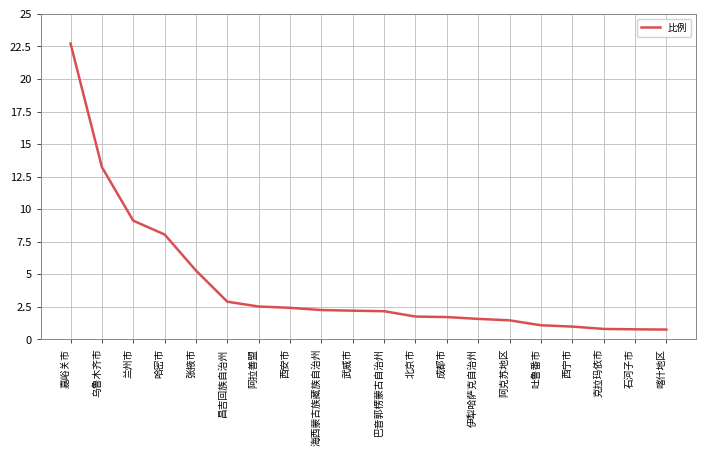

What is the maximum value shown in the chart?

22.7